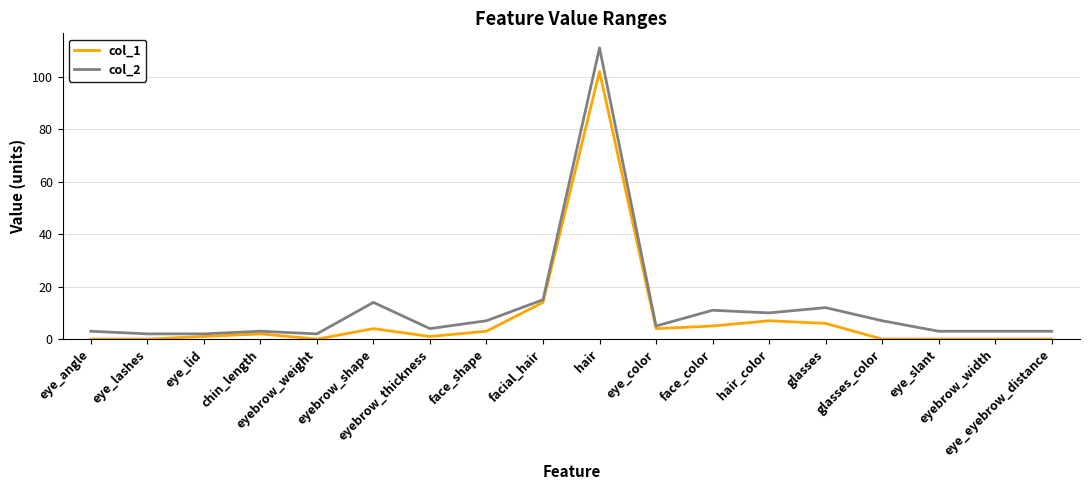

True or false: col_2 has more than 0 points higher than both neighbors.

True